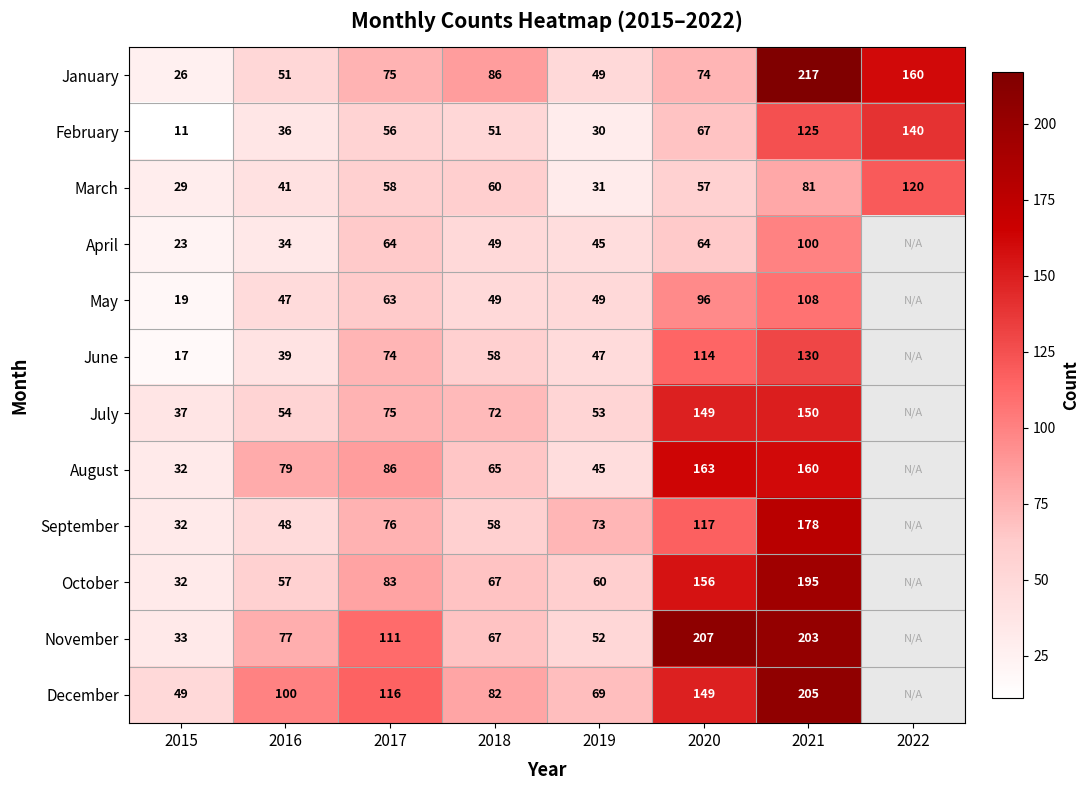

What is the total value across all series at 2021?

1852.0